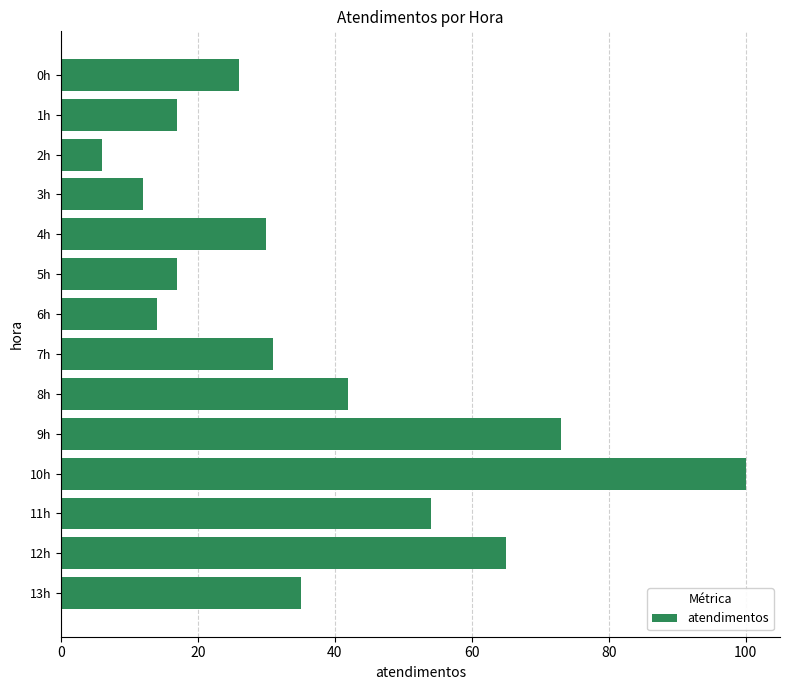

Which label corresponds to the smallest value in the chart?

2h